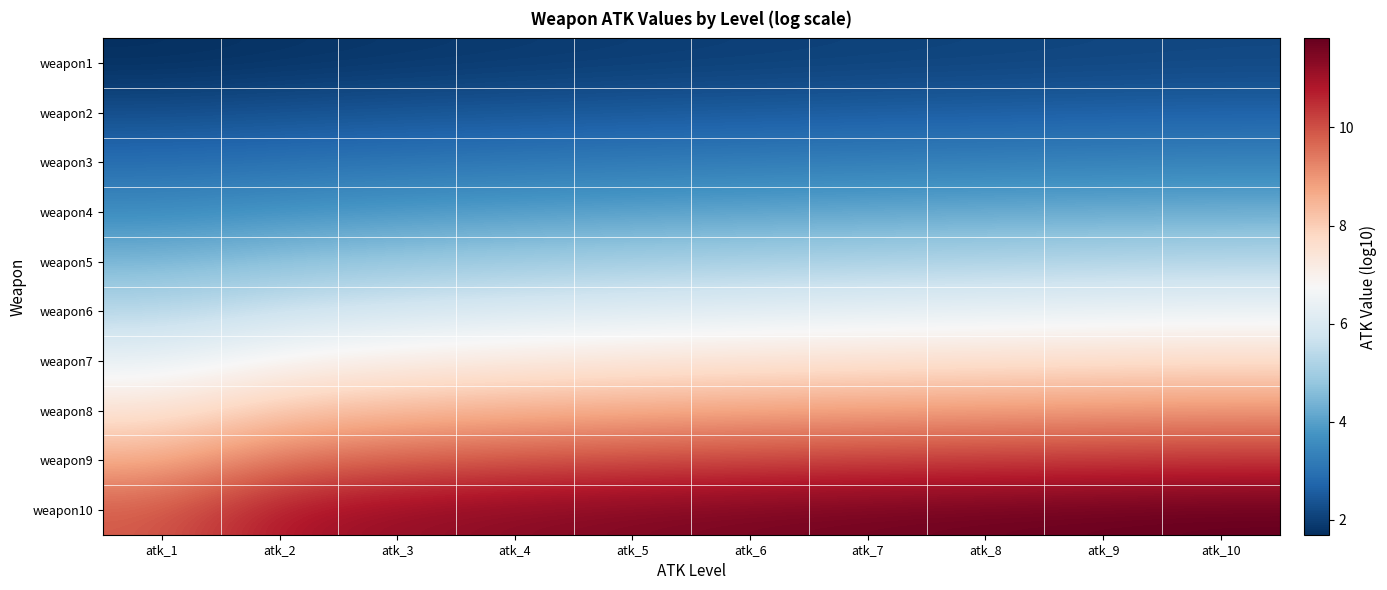

Reading left to right, transcribe all the data shown in this chart.

weapon1: atk_1=1.7	atk_2=1.8	atk_3=1.8	atk_4=1.9	atk_5=2.0	atk_6=2.0	atk_7=2.0	atk_8=2.1	atk_9=2.1	atk_10=2.1
weapon2: atk_1=2.3	atk_2=2.4	atk_3=2.4	atk_4=2.5	atk_5=2.5	atk_6=2.5	atk_7=2.6	atk_8=2.6	atk_9=2.6	atk_10=2.7
weapon3: atk_1=2.9	atk_2=3.0	atk_3=3.1	atk_4=3.1	atk_5=3.2	atk_6=3.2	atk_7=3.3	atk_8=3.3	atk_9=3.4	atk_10=3.4
weapon4: atk_1=3.6	atk_2=3.8	atk_3=3.9	atk_4=3.9	atk_5=4.0	atk_6=4.1	atk_7=4.1	atk_8=4.2	atk_9=4.2	atk_10=4.3
weapon5: atk_1=4.4	atk_2=4.7	atk_3=4.8	atk_4=4.9	atk_5=5.0	atk_6=5.1	atk_7=5.2	atk_8=5.2	atk_9=5.3	atk_10=5.3
weapon6: atk_1=5.4	atk_2=5.7	atk_3=5.9	atk_4=6.0	atk_5=6.1	atk_6=6.2	atk_7=6.3	atk_8=6.4	atk_9=6.4	atk_10=6.5
weapon7: atk_1=6.4	atk_2=6.9	atk_3=7.1	atk_4=7.3	atk_5=7.4	atk_6=7.5	atk_7=7.5	atk_8=7.6	atk_9=7.6	atk_10=7.7
weapon8: atk_1=7.5	atk_2=8.1	atk_3=8.4	atk_4=8.6	atk_5=8.7	atk_6=8.8	atk_7=8.8	atk_8=8.9	atk_9=9.0	atk_10=9.0
weapon9: atk_1=8.6	atk_2=9.5	atk_3=9.8	atk_4=9.9	atk_5=10.0	atk_6=10.1	atk_7=10.2	atk_8=10.3	atk_9=10.3	atk_10=10.4
weapon10: atk_1=9.8	atk_2=10.9	atk_3=11.2	atk_4=11.3	atk_5=11.5	atk_6=11.6	atk_7=11.6	atk_8=11.7	atk_9=11.8	atk_10=11.8